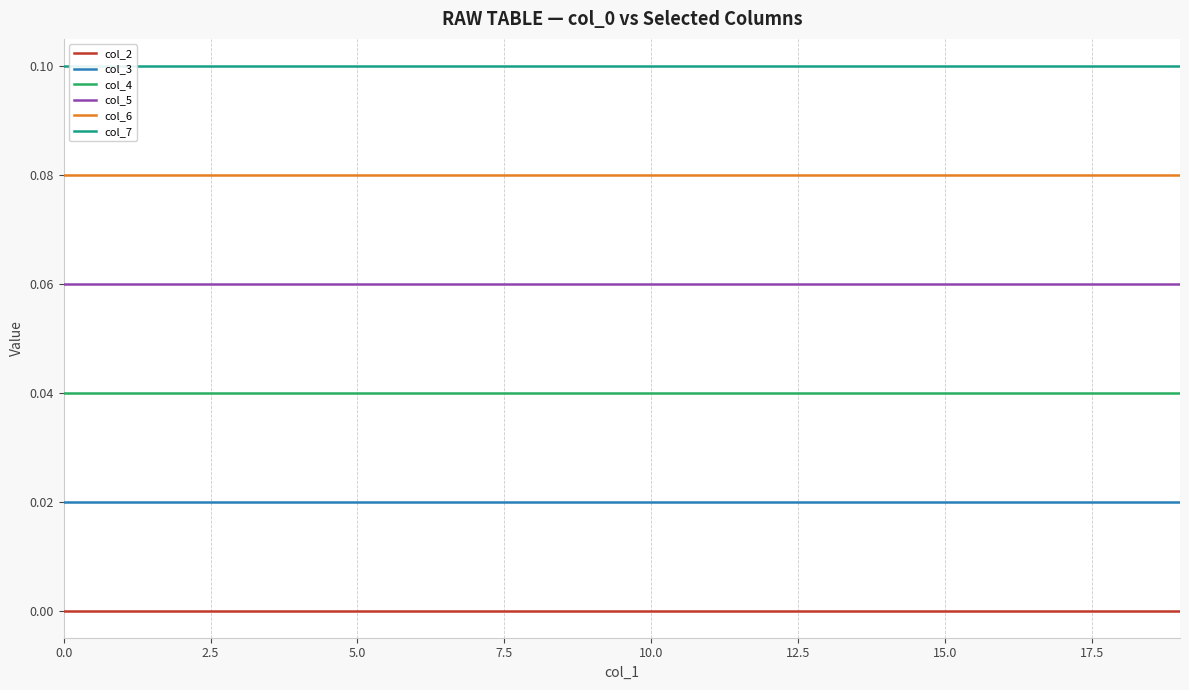

True or false: col_3 and col_4 intersect in this chart.

False